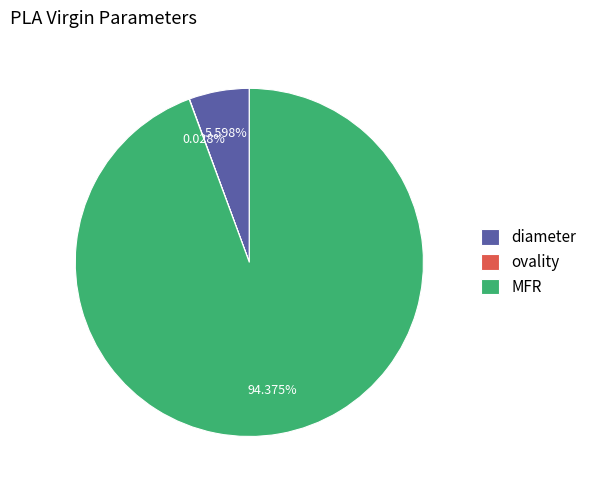

What is the largest slice in the pie chart?

MFR